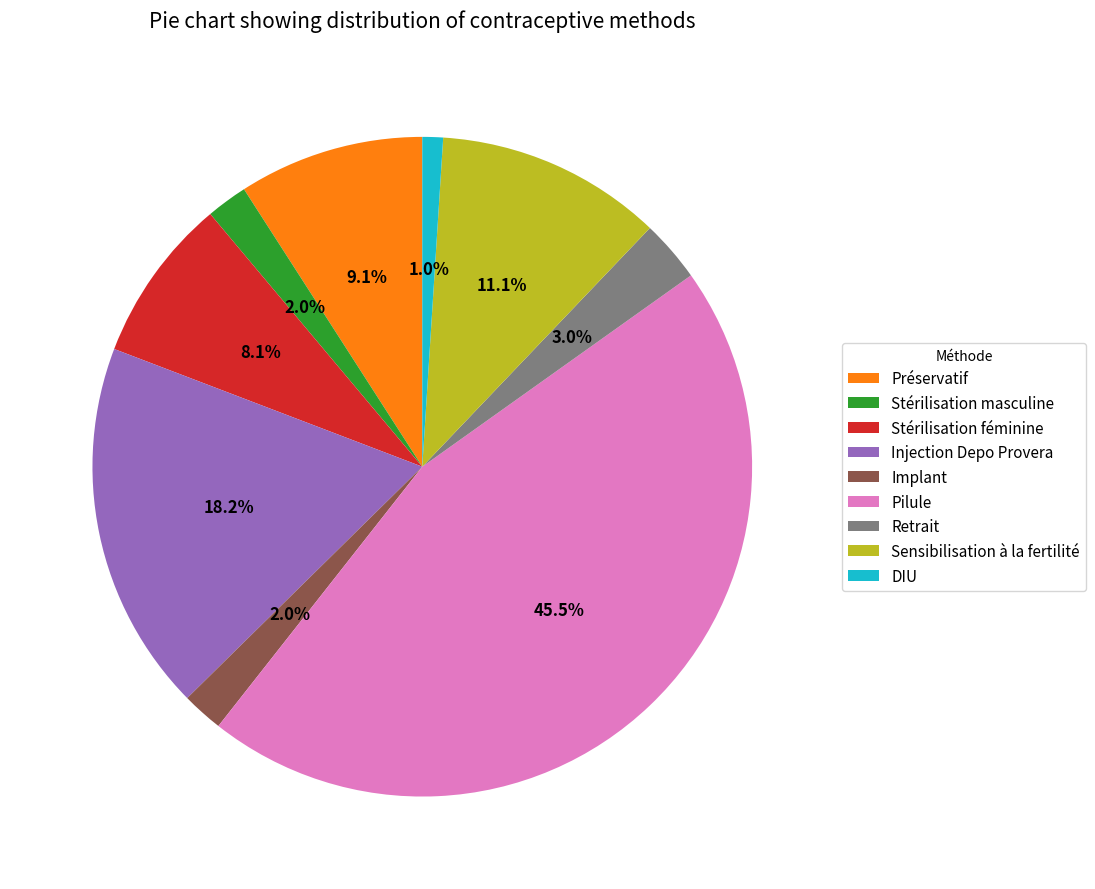

To the nearest percent, what is the difference between the Stérilisation masculine and Sensibilisation à la fertilité slice percentages?

9%